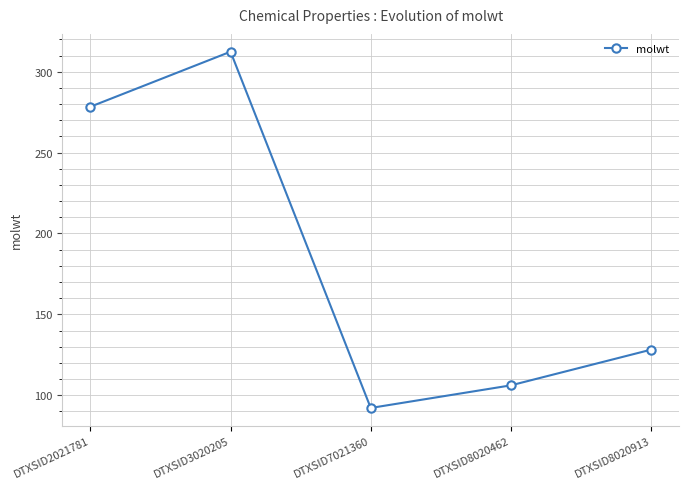

At which category does the data reach its first local peak?

DTXSID3020205